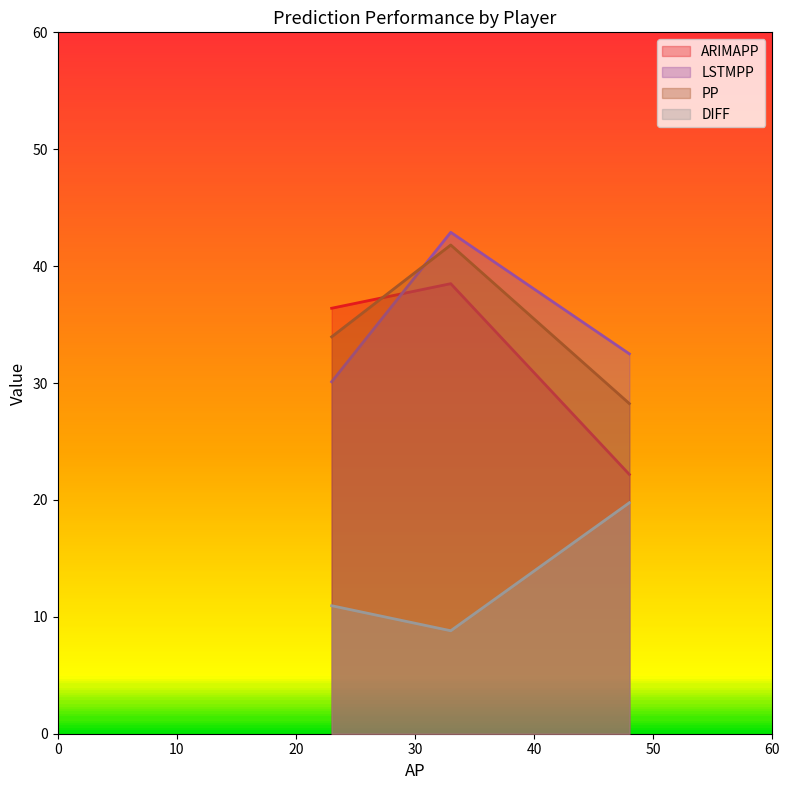

Which series has the widest spread of values?

ARIMAPP